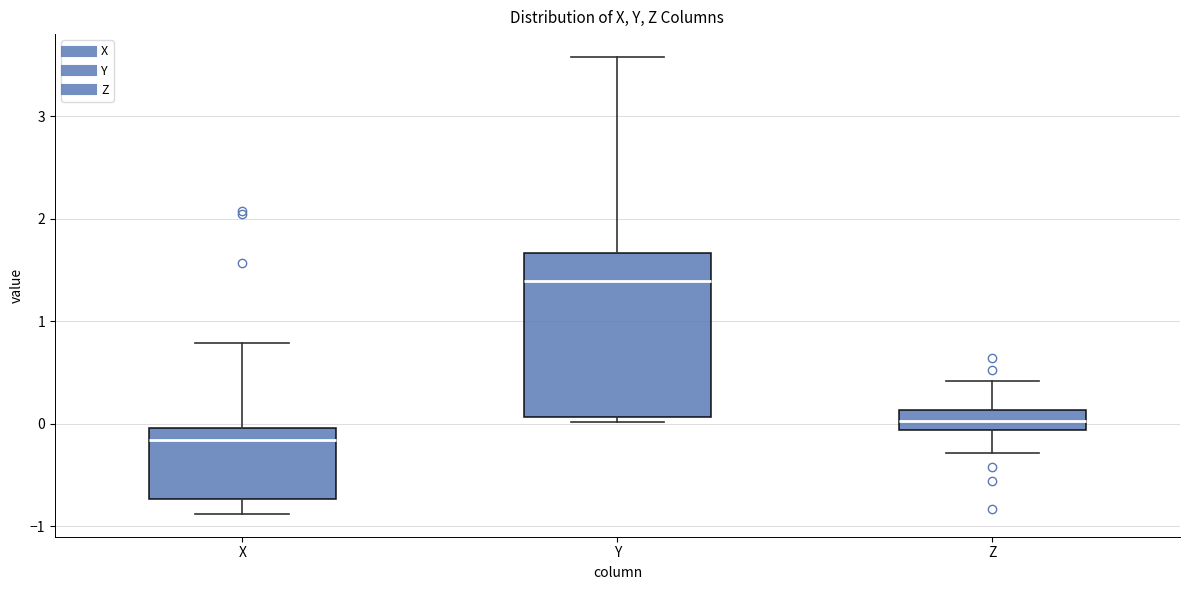

Where does the upper whisker of the box for Y end on the y-axis? The values are not printed on the chart, so give them approximately, as read against the axis.

3.6